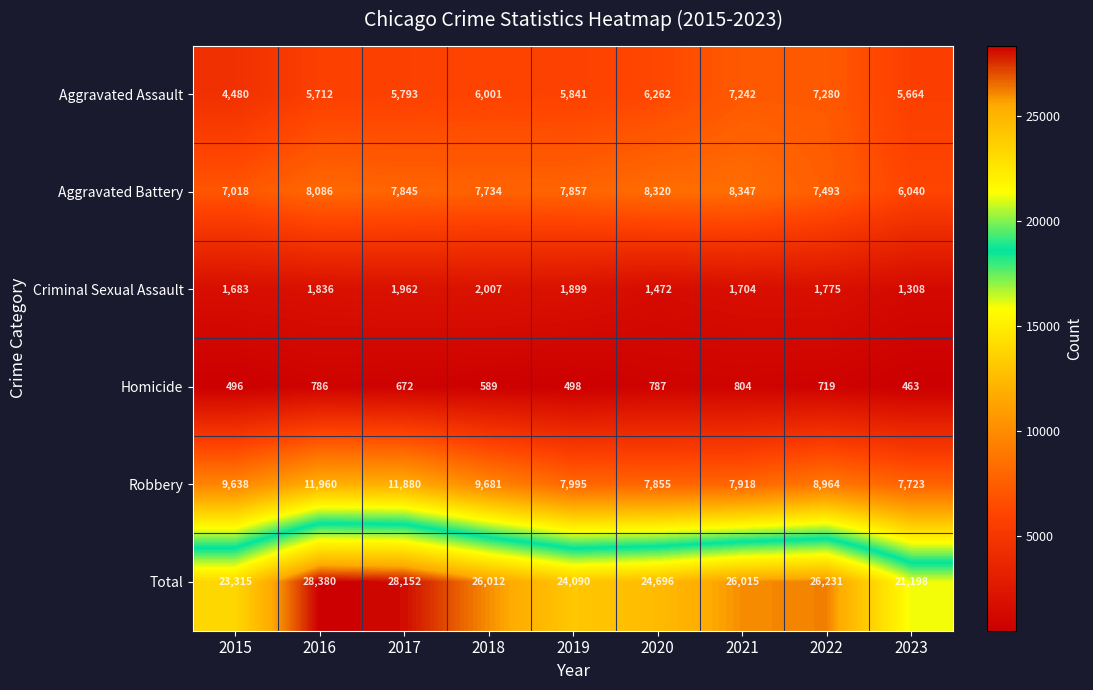

What value does the Aggravated Battery series have at 2017?

7845